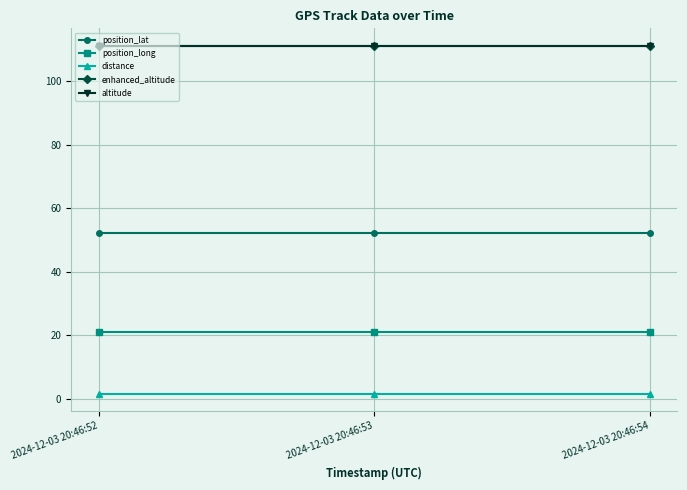

List the series in order of their peak value, lowest first.

distance, position_long, position_lat, enhanced_altitude, altitude